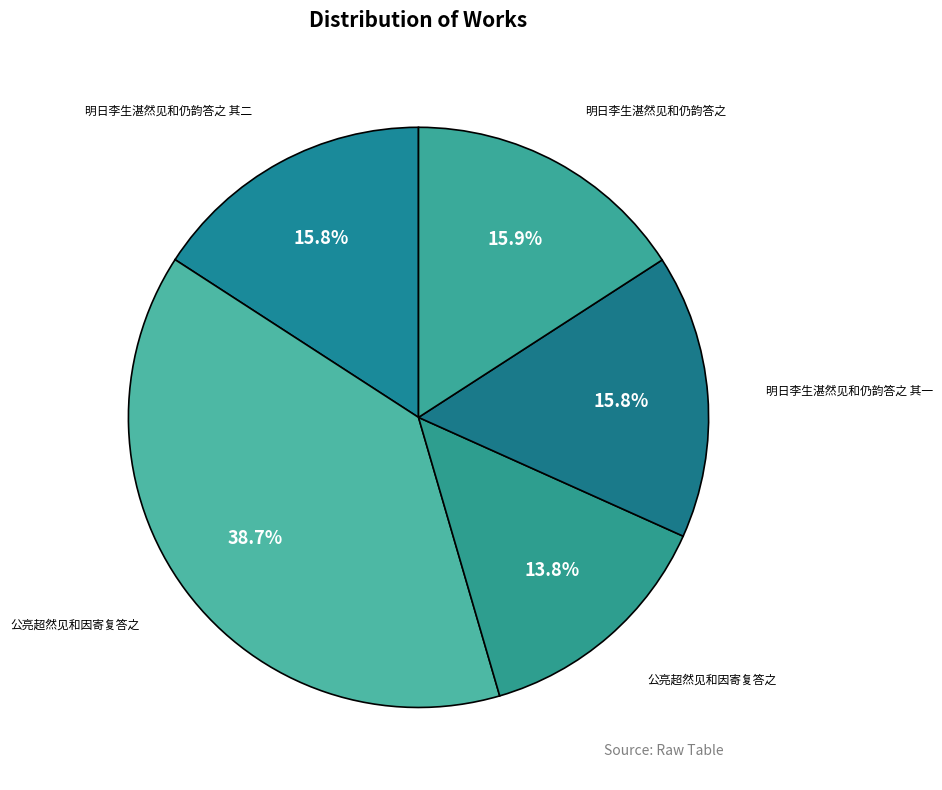

Count the number of slices in the pie.

5